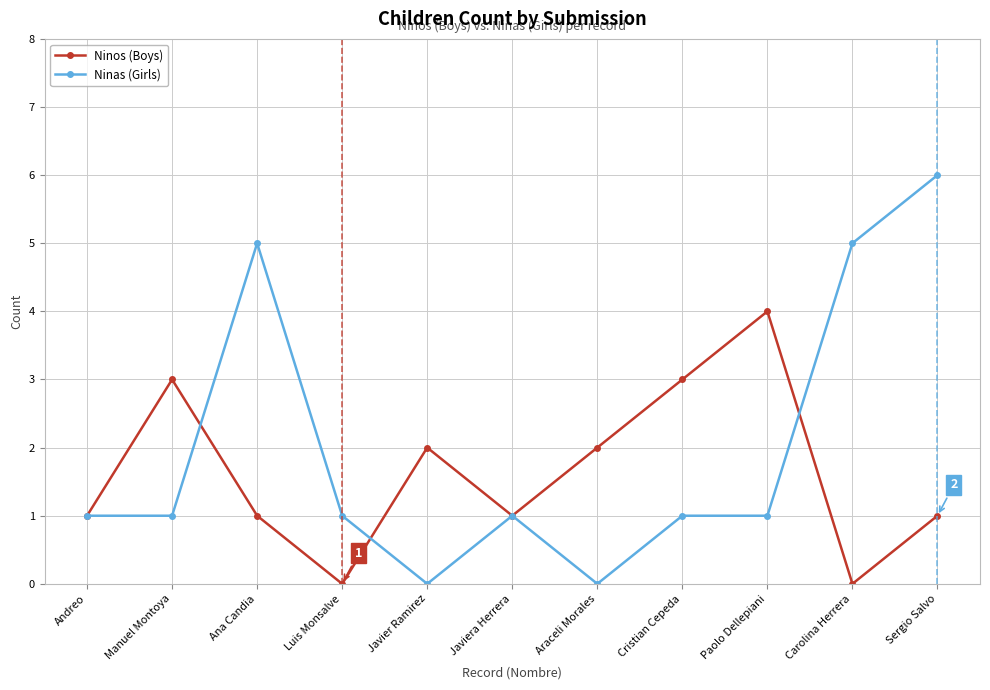

At which category is the sum across all series the highest?

Sergio Salvo